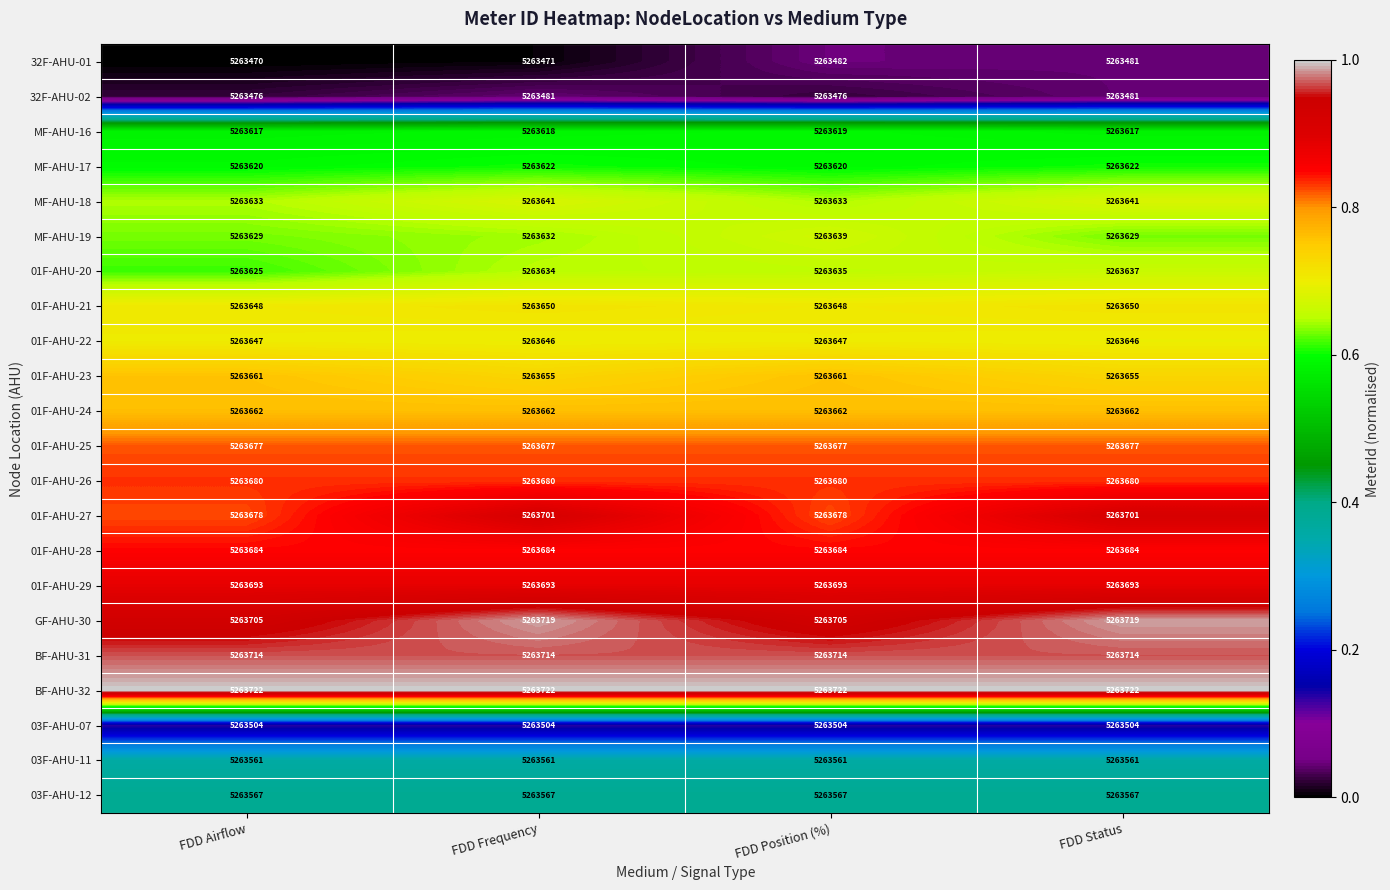

What value does the 32F-AHU-02 series have at FDD Airflow?

5263476